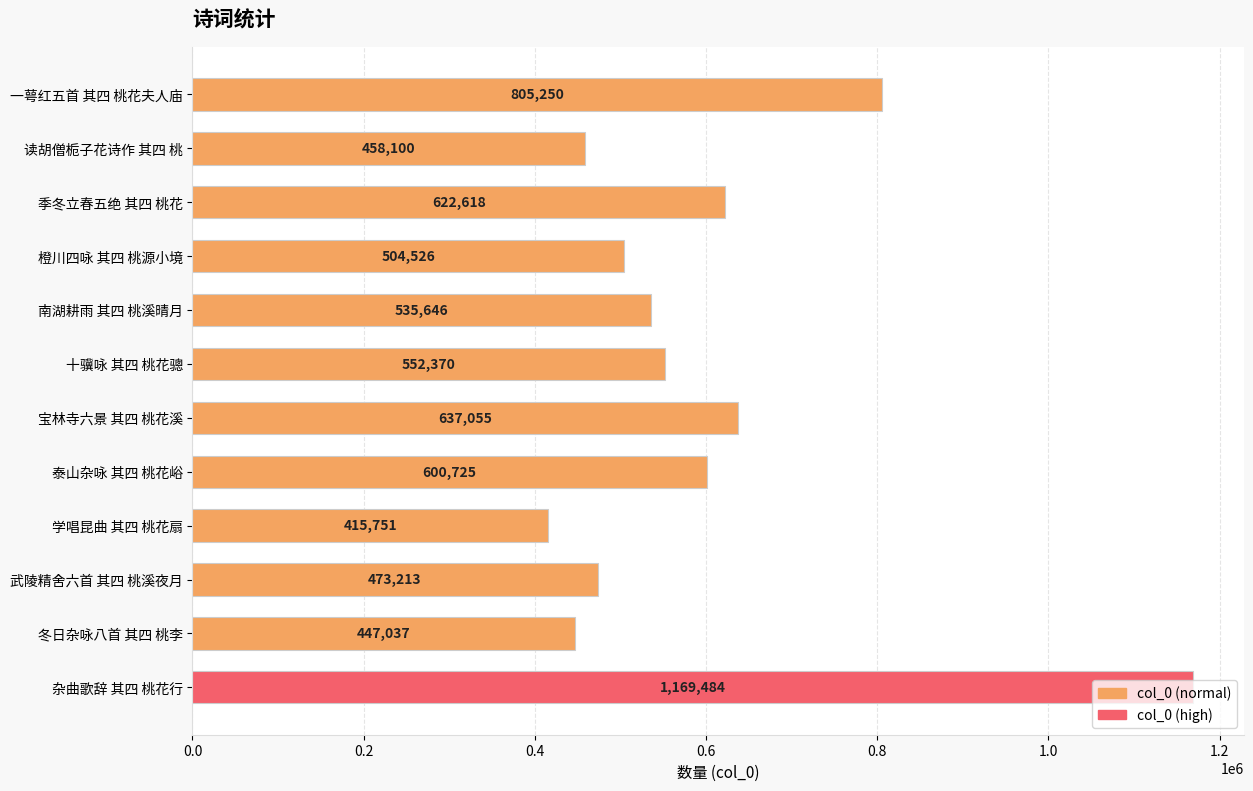

Rank the categories by value from lowest to highest.

学唱昆曲 其四 桃花扇, 冬日杂咏八首 其四 桃李, 读胡僧栀子花诗作 其四 桃, 武陵精舍六首 其四 桃溪夜月, 橙川四咏 其四 桃源小境, 南湖耕雨 其四 桃溪晴月, 十骥咏 其四 桃花骢, 泰山杂咏 其四 桃花峪, 季冬立春五绝 其四 桃花, 宝林寺六景 其四 桃花溪, 一萼红五首 其四 桃花夫人庙, 杂曲歌辞 其四 桃花行